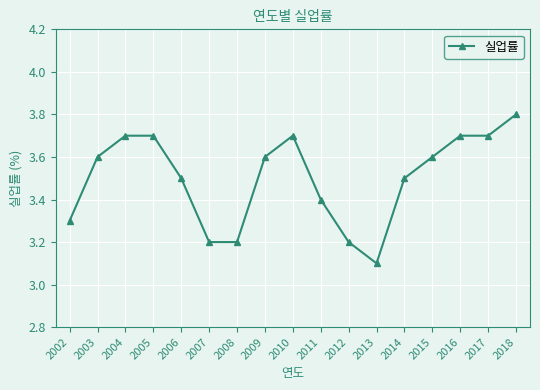

Is it true that the value at 2003 is 3.6?

True